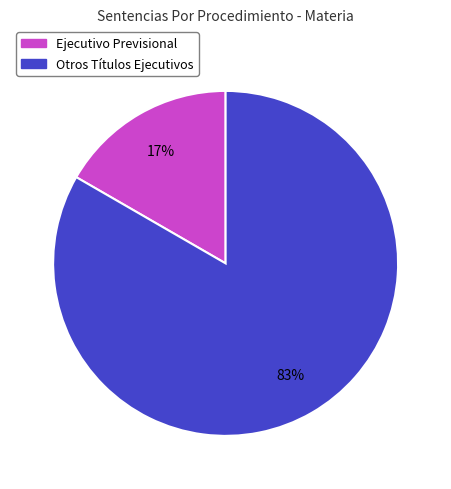

To the nearest percent, what percentage of the pie is Otros Títulos Ejecutivos?

83%